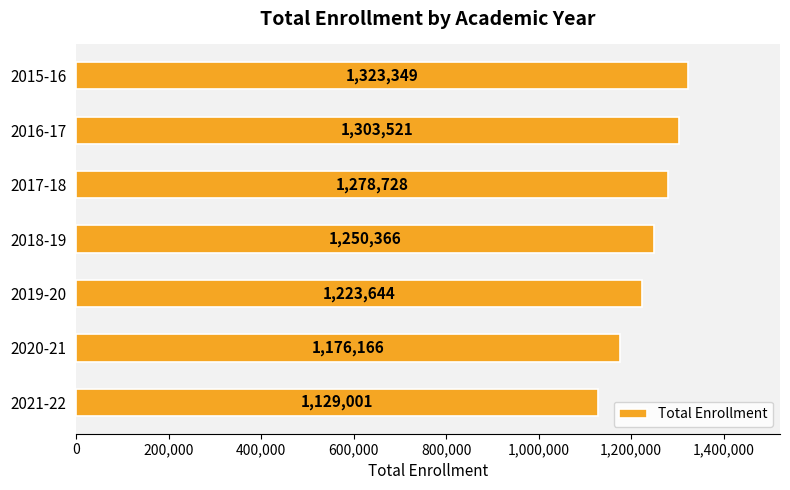

Read the value at 2018-19, to the nearest 50.

1250350